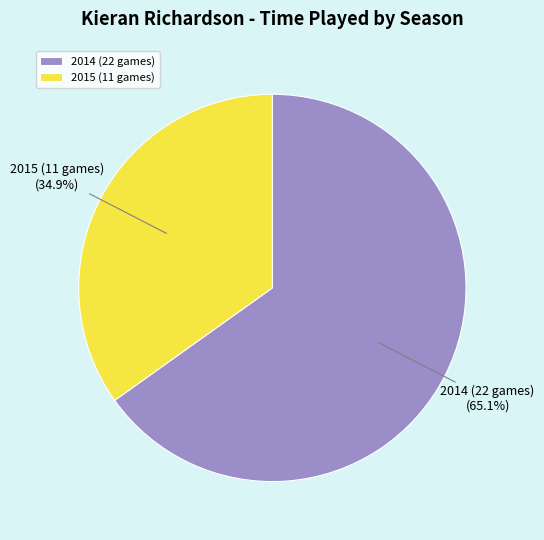

Which category accounts for the majority?

2014 (22 games)